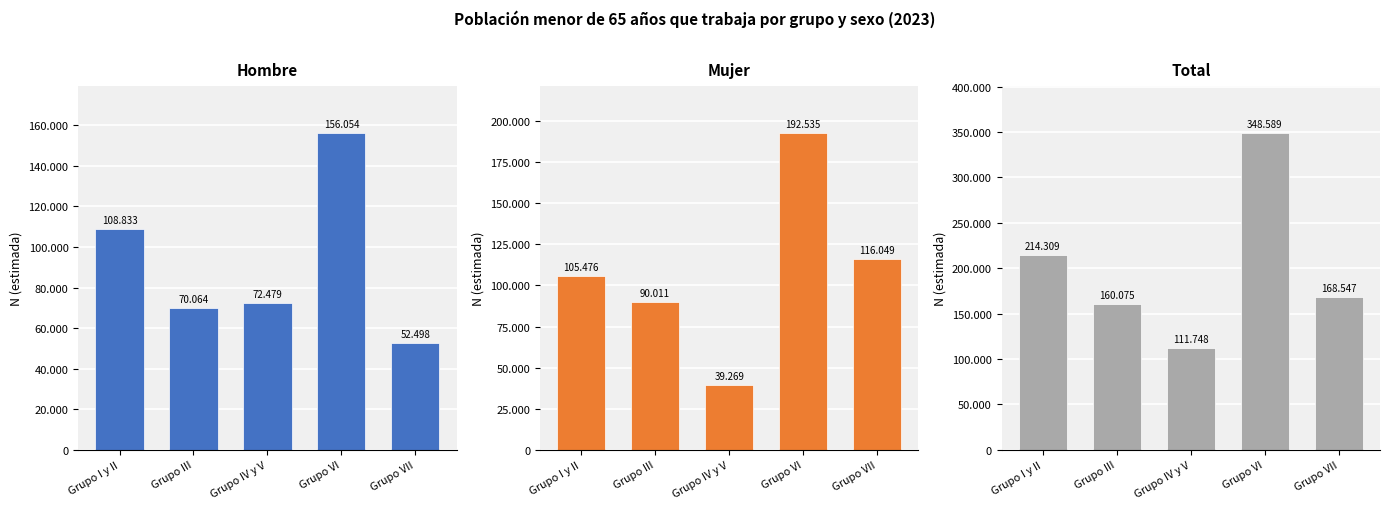

Rank the series by their maximum value, from highest to lowest.

Total, Mujer, Hombre